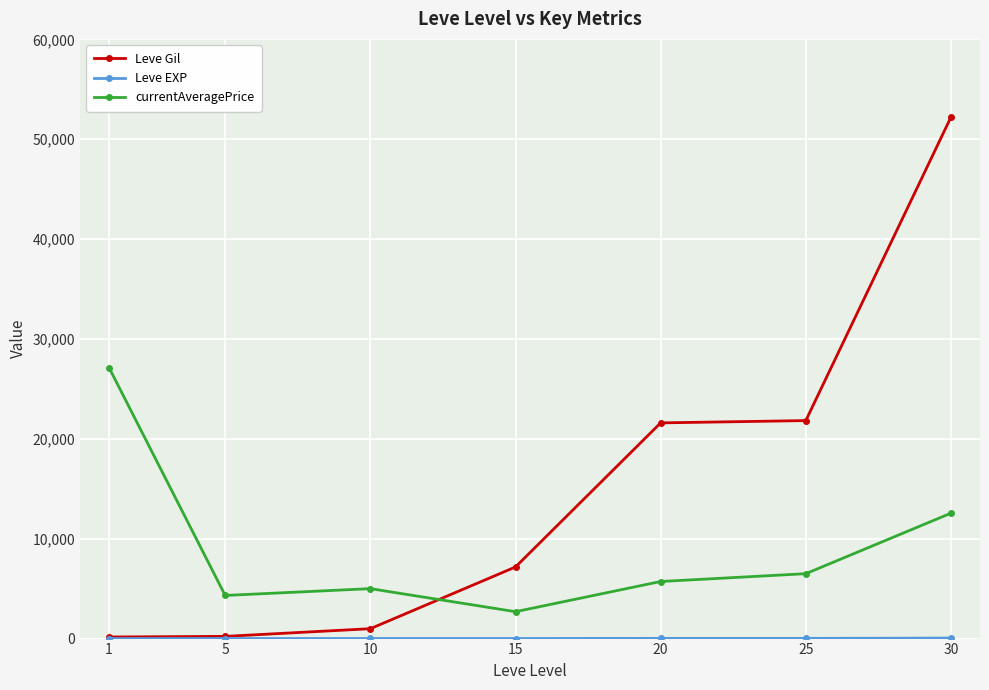

Which series has the largest range (max minus min)?

Leve Gil